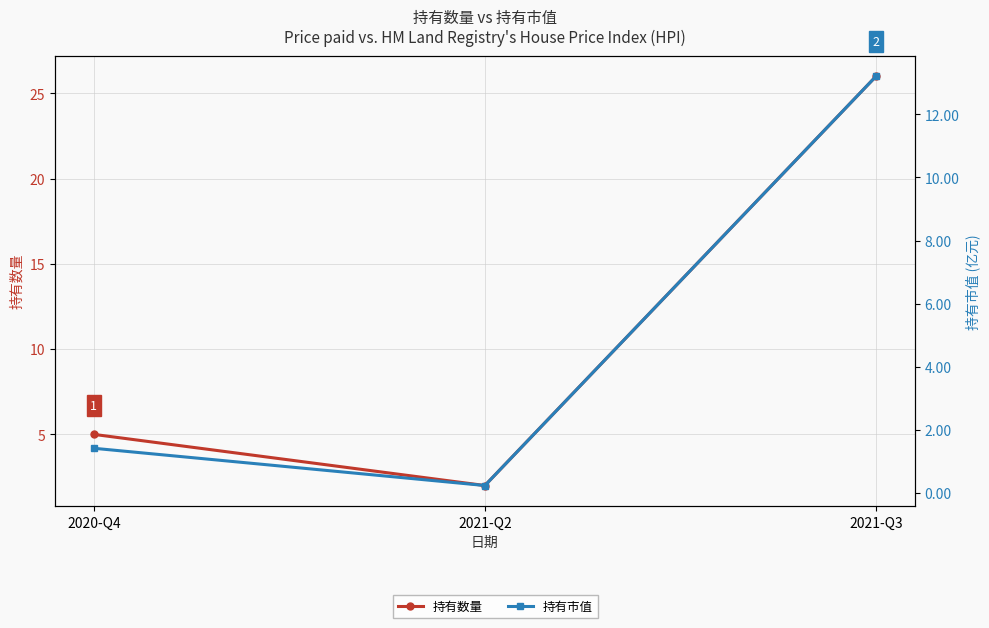

List the series in order of their peak value, lowest first.

持有市值, 持有数量